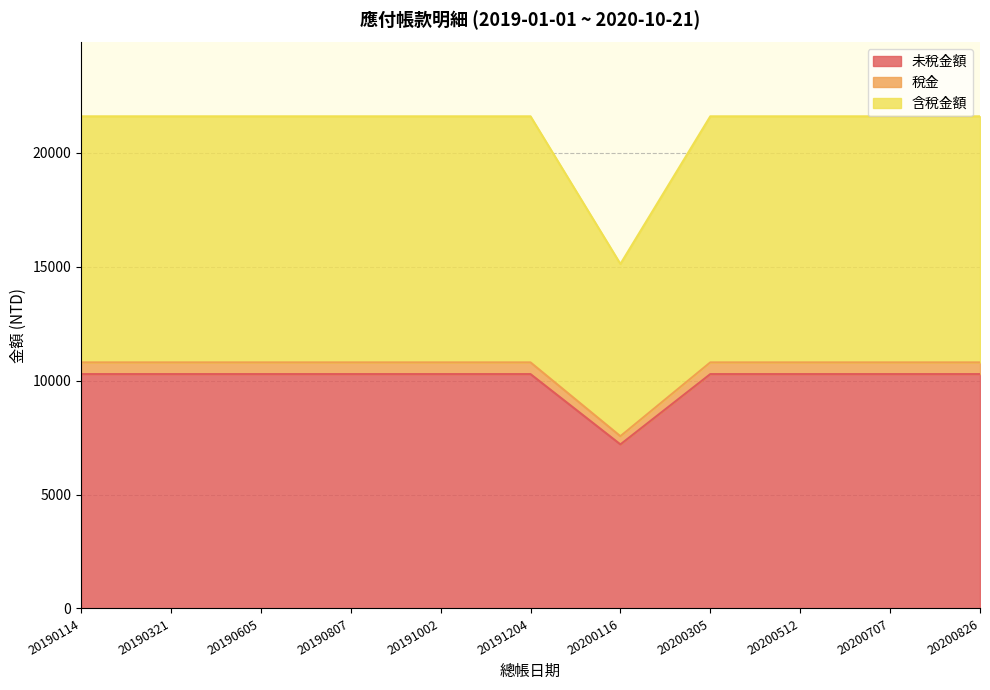

What is the value of the 未稅金額 point at the 3rd from the left?

10286